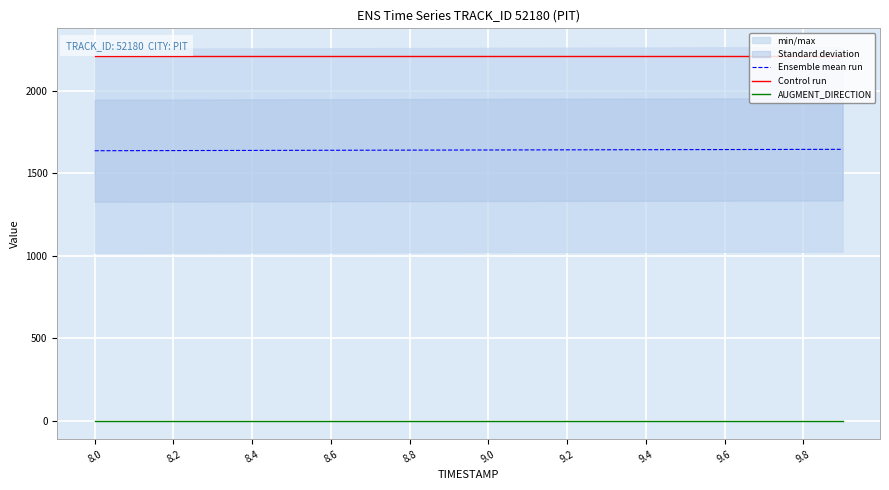

What is the highest value of the AUGMENT_DIRECTION series?

1.0